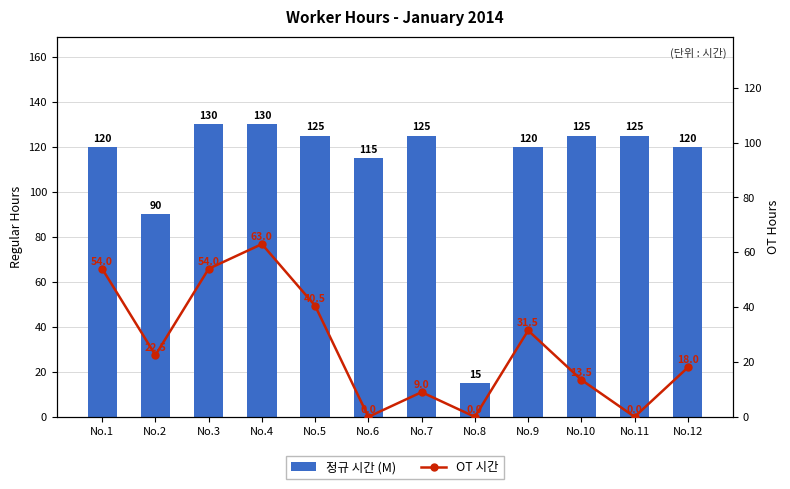

The value of 정규 시간 (M) at No.12 is 168.3. True or false?

False